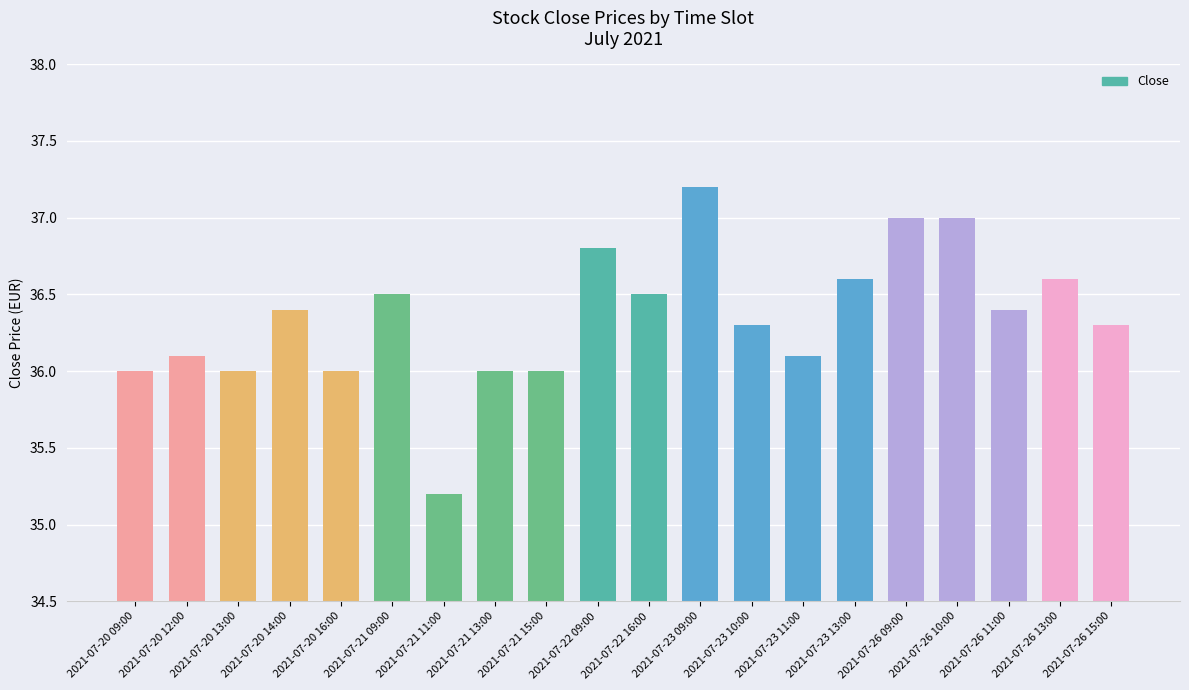

Does the chart contain stacked bars?

No